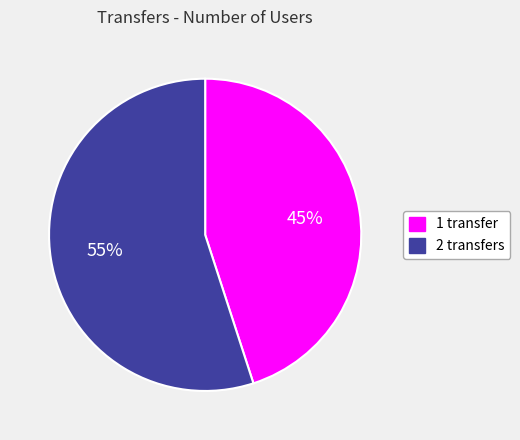

Which has a higher value, 2 transfers or 1 transfer?

2 transfers